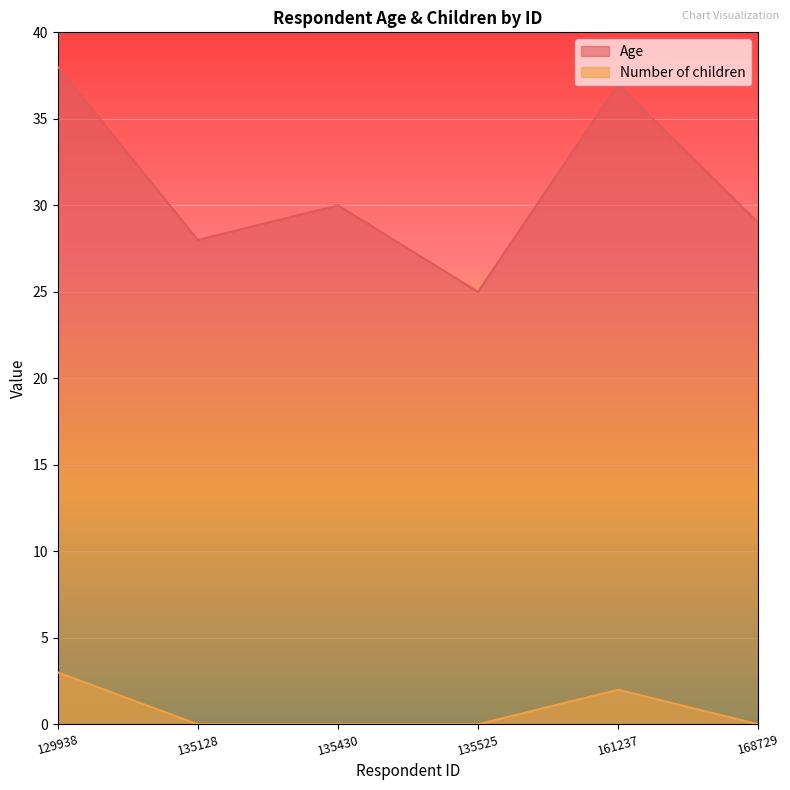

How many categories are shown in the chart?

6